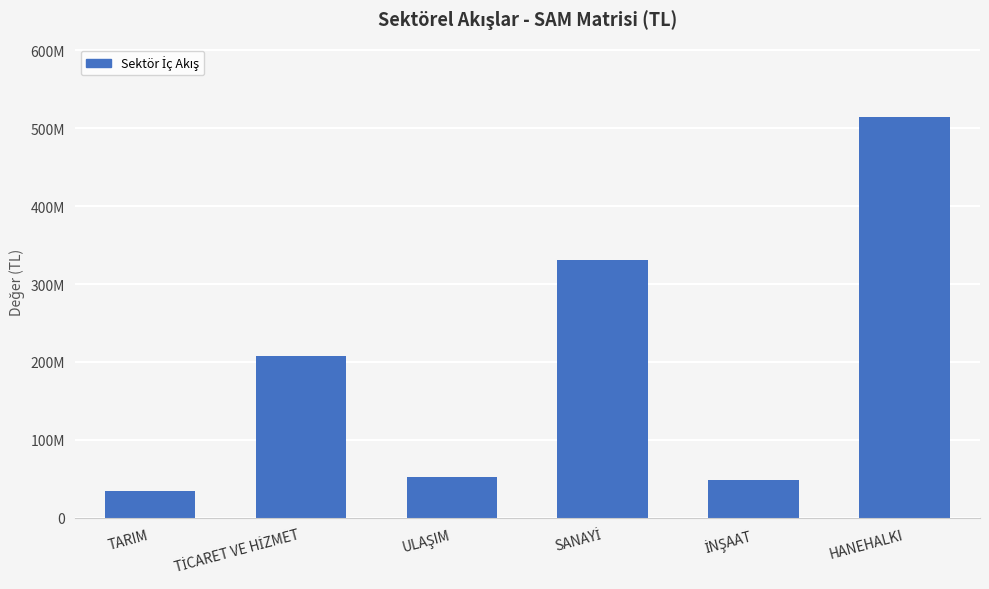

What is the sum of all values?

1188323685.3